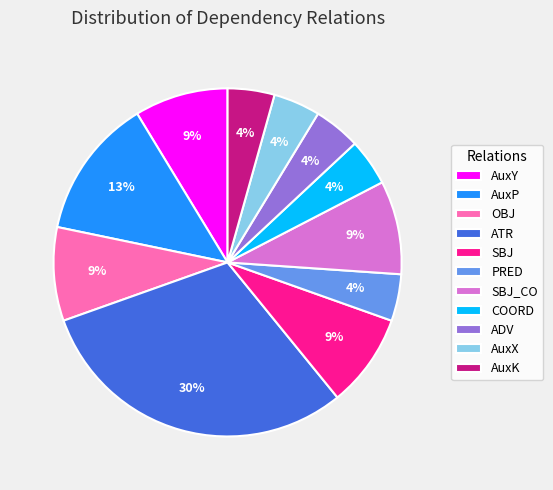

What is the largest slice in the pie chart?

ATR